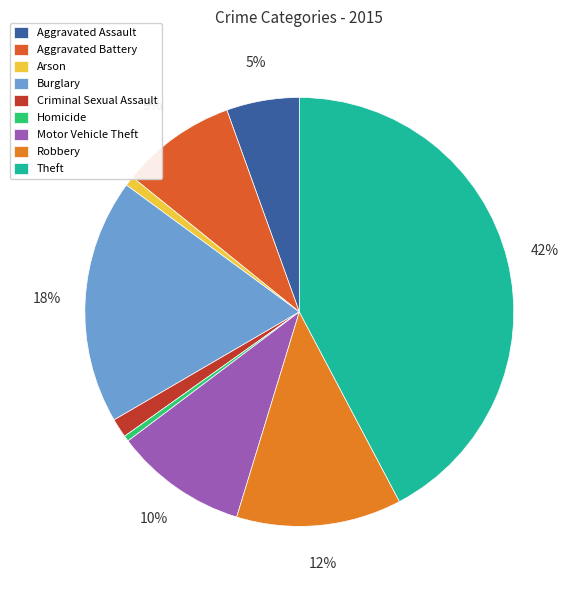

Which category has the biggest portion of the pie?

Theft